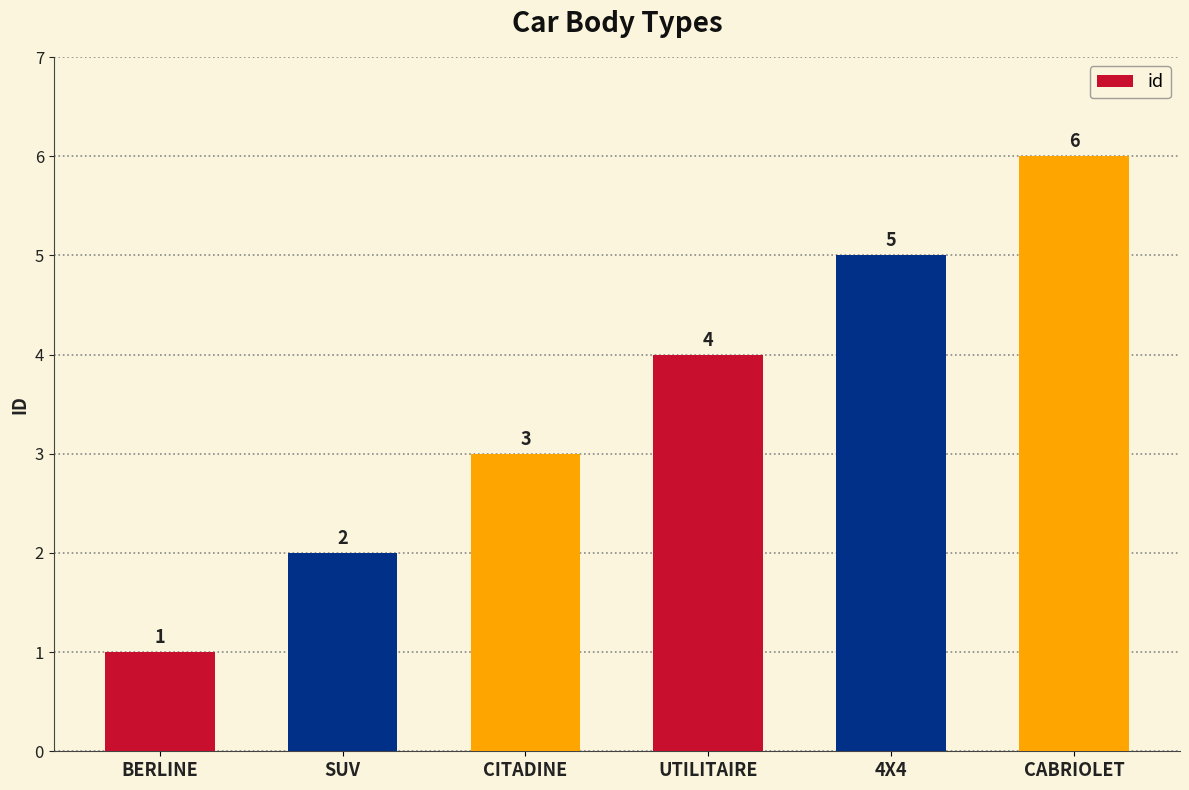

True or false: the data shows 1 at SUV.

False